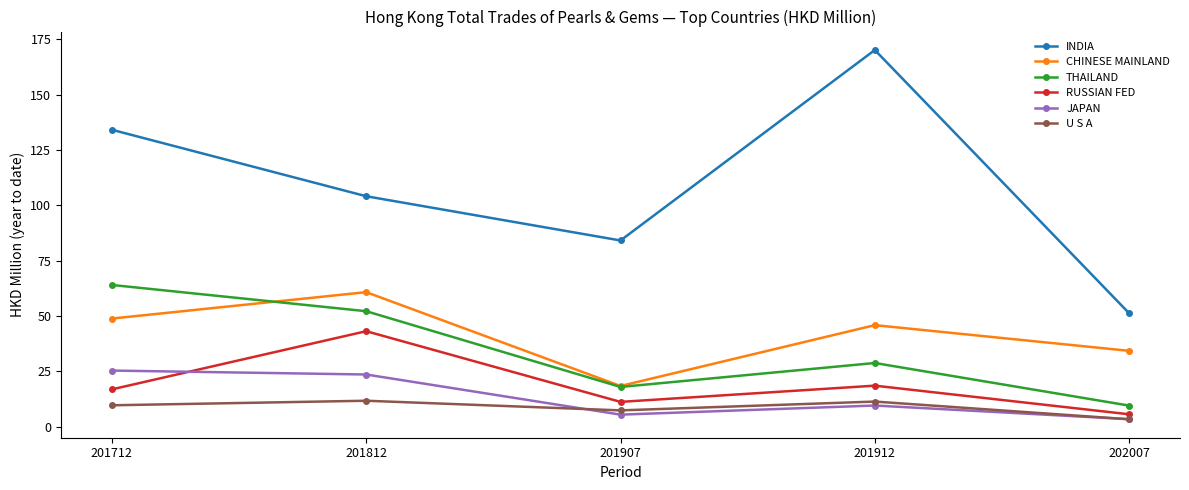

Where does the JAPAN series first go above 9?

201712